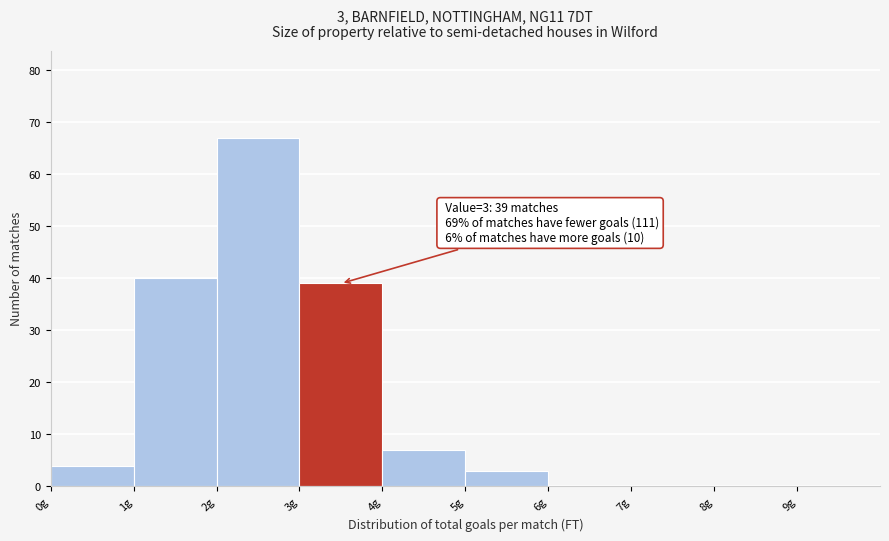

Over which range of the x-axis is the bar tallest?

2 to 3